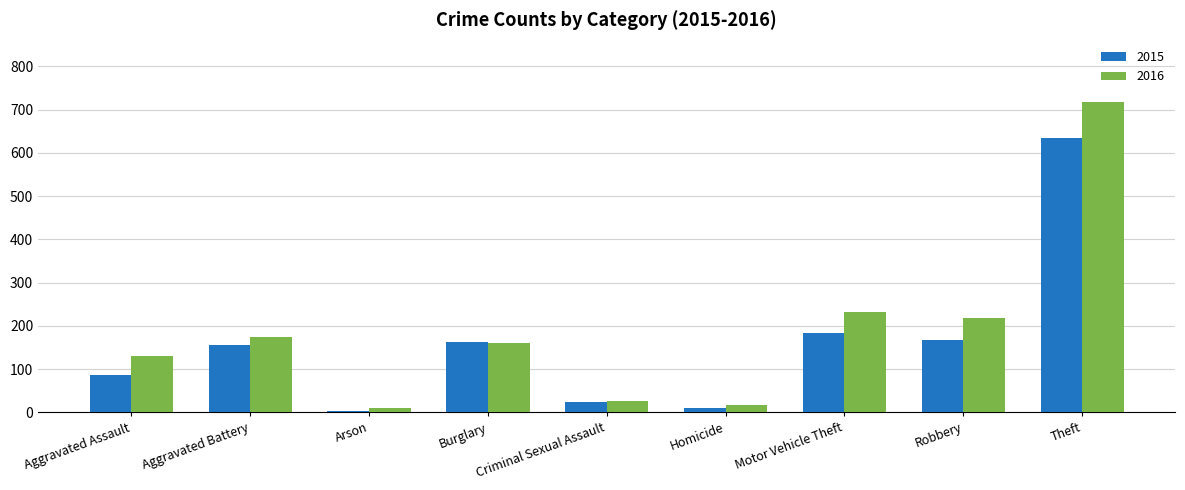

What is the spread (max minus min) of values at Criminal Sexual Assault?

3